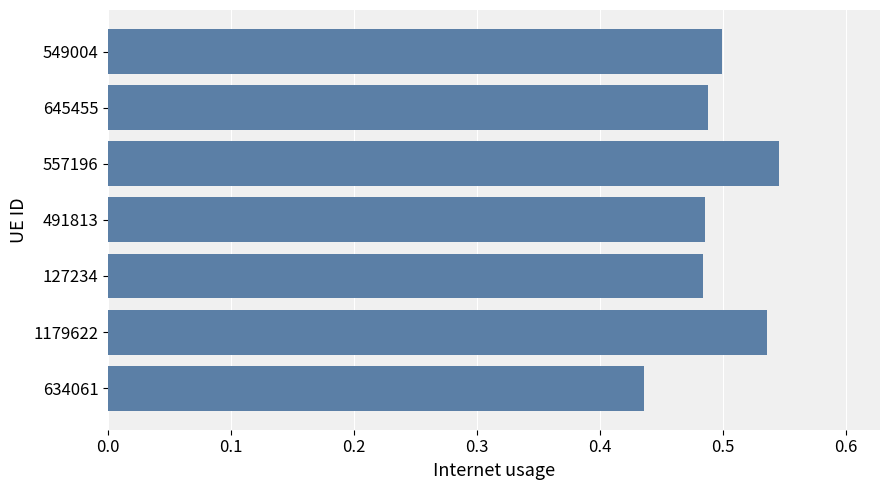

Between 645455 and 634061, which is larger?

645455